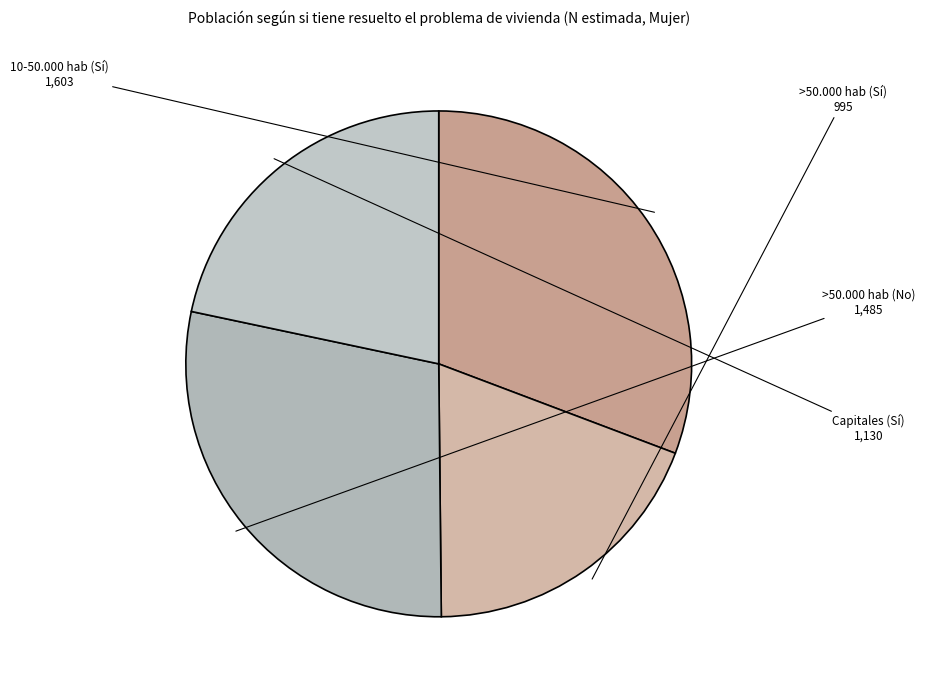

Rank the categories by value from highest to lowest.

10-50.000 hab (Sí), >50.000 hab (No), Capitales (Sí), >50.000 hab (Sí)